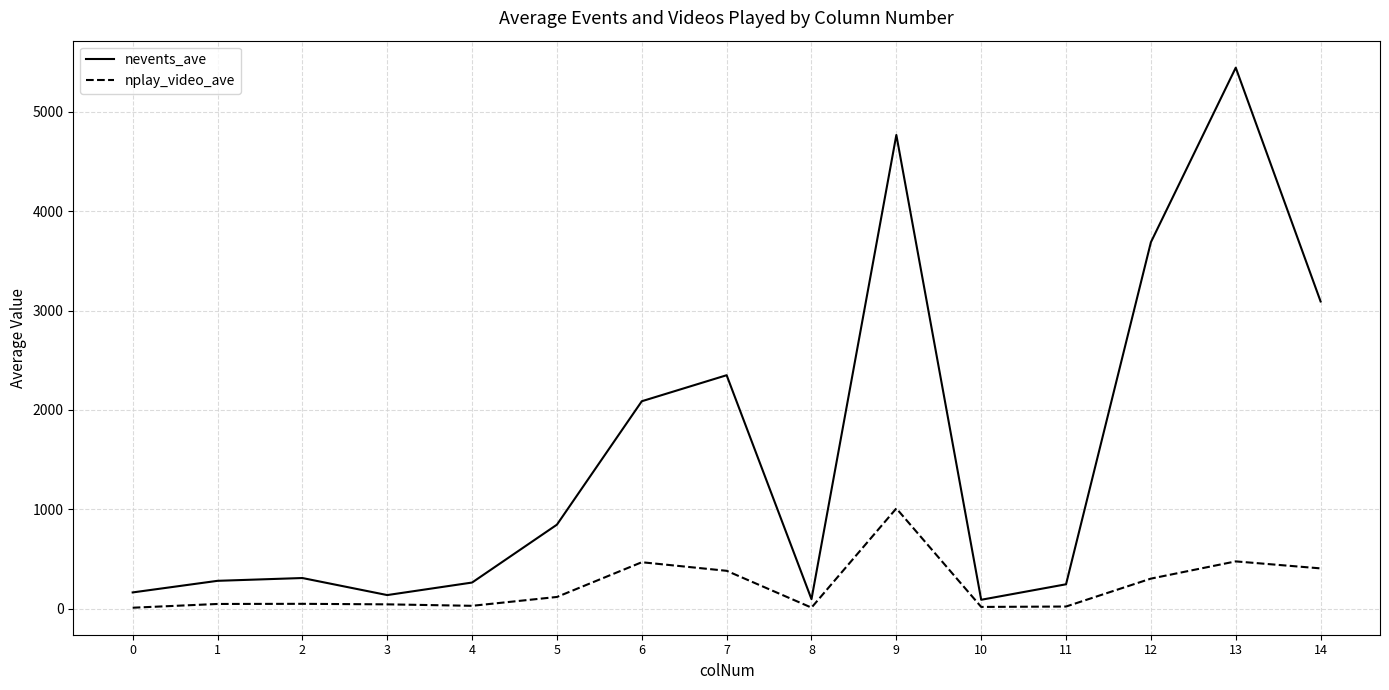

Rank the series by their average value, from highest to lowest.

nevents_ave, nplay_video_ave